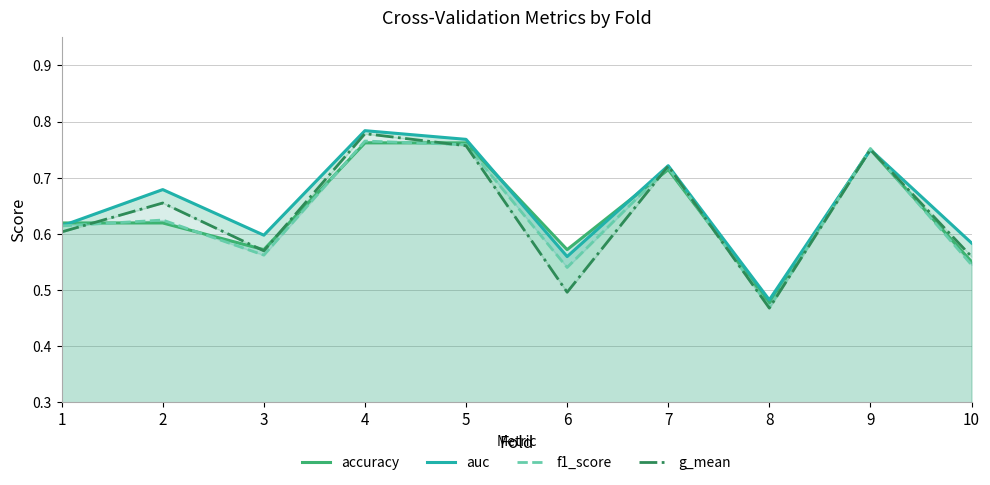

Where is g_mean nearest to the value 0?

8